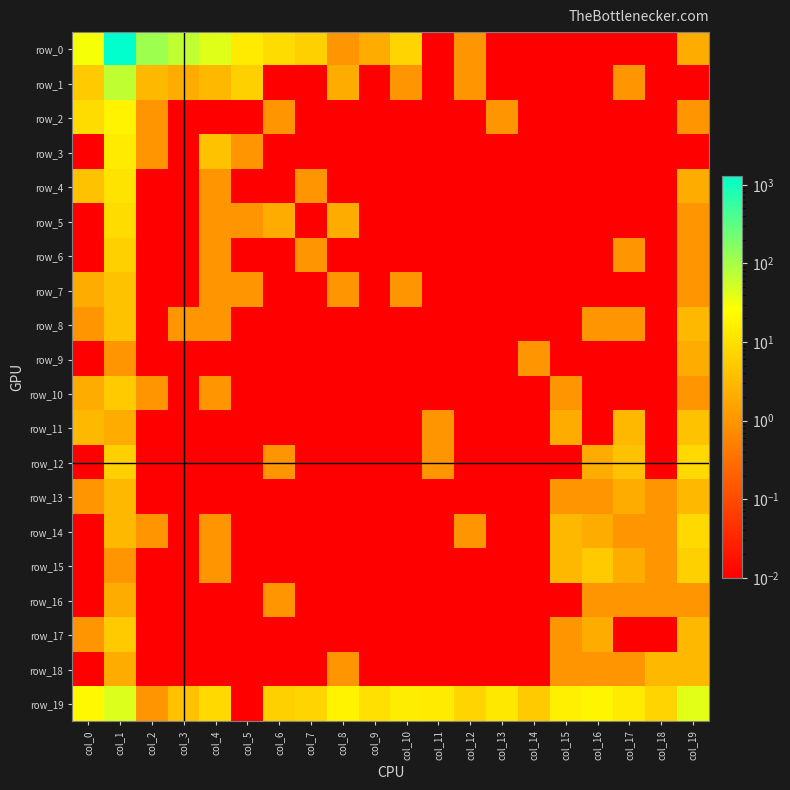

What is the difference between the row_13 values at col_1 and col_4?

3.0